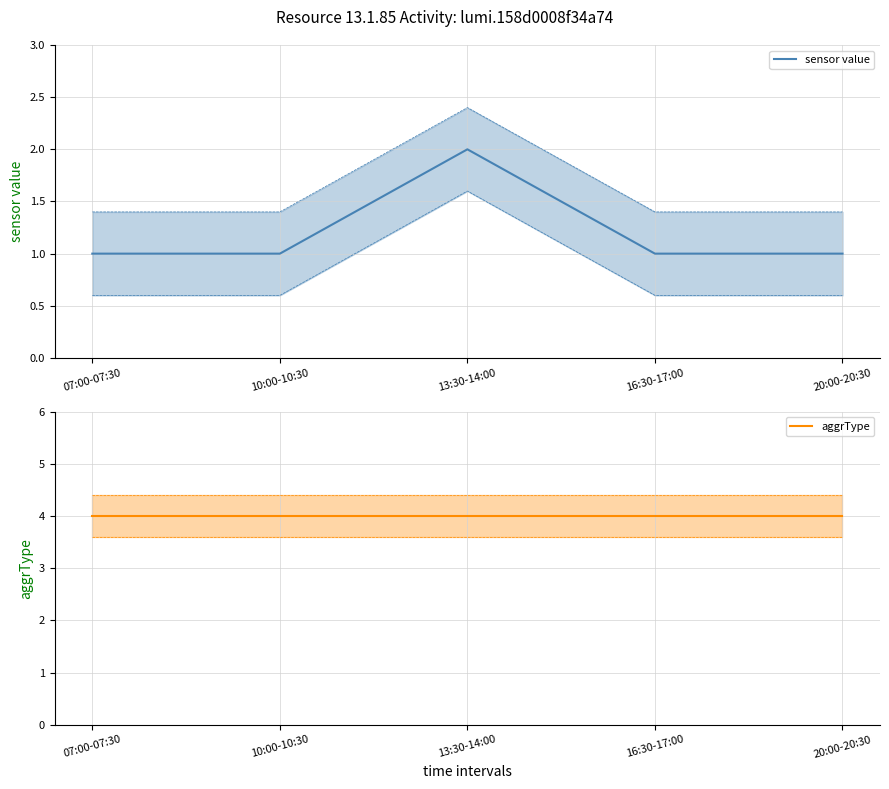

True or false: sensor value and aggrType intersect in this chart.

False